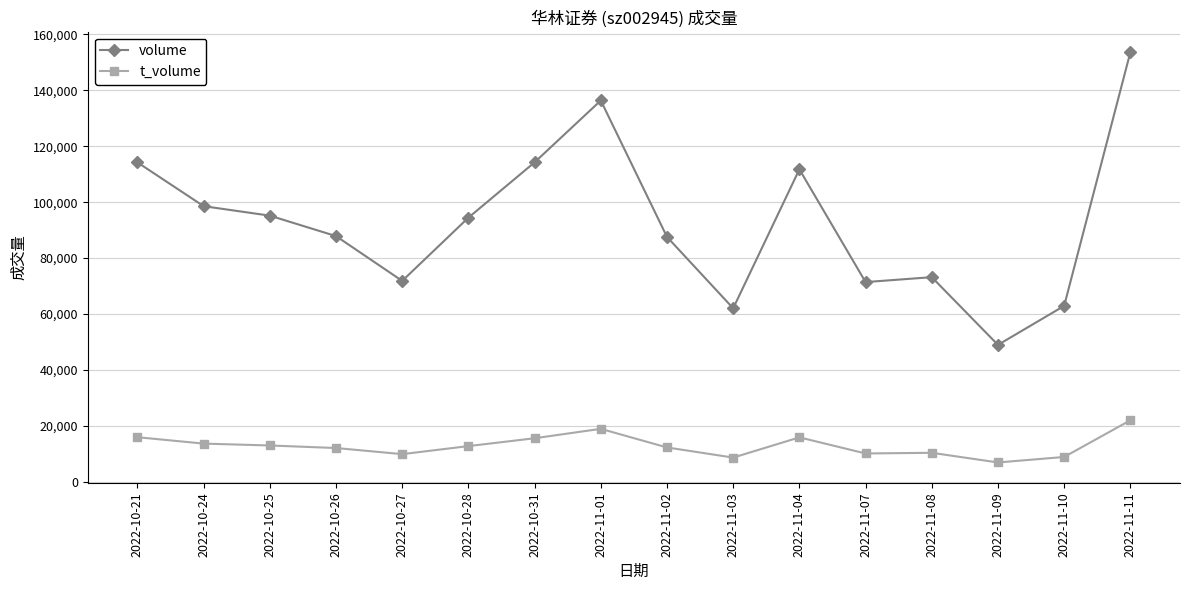

What are all the series names shown in the legend?

volume, t_volume